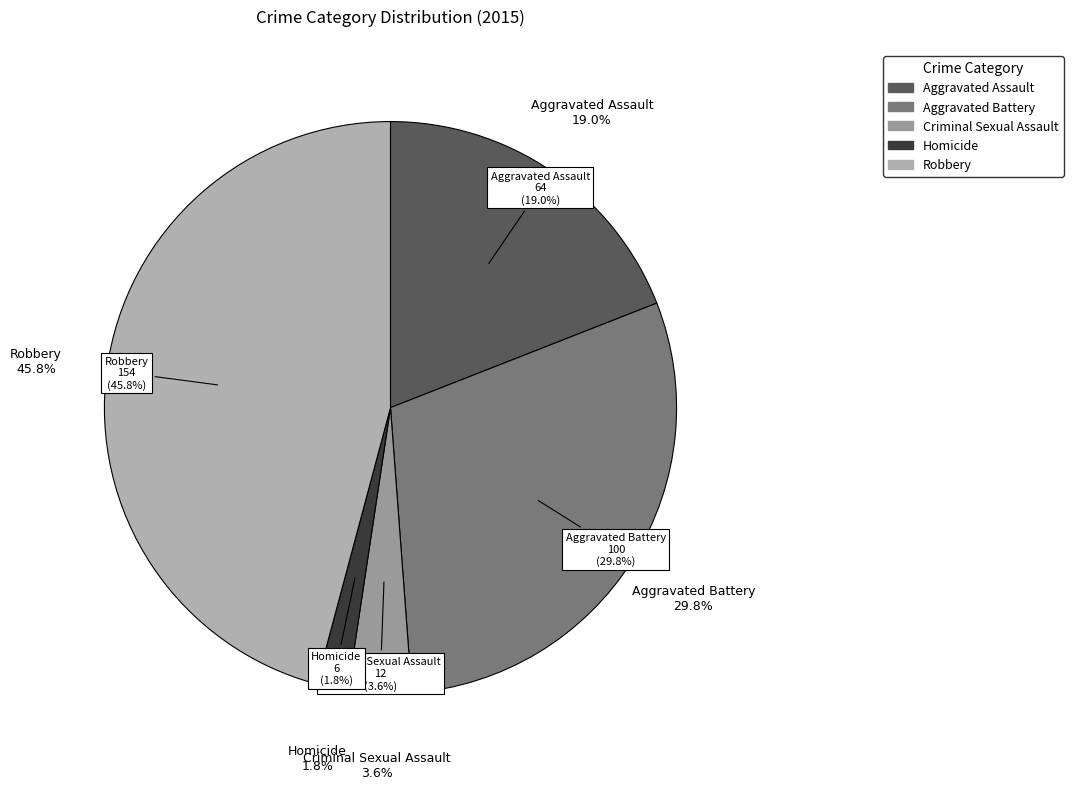

Which category has the smallest portion of the pie?

Homicide